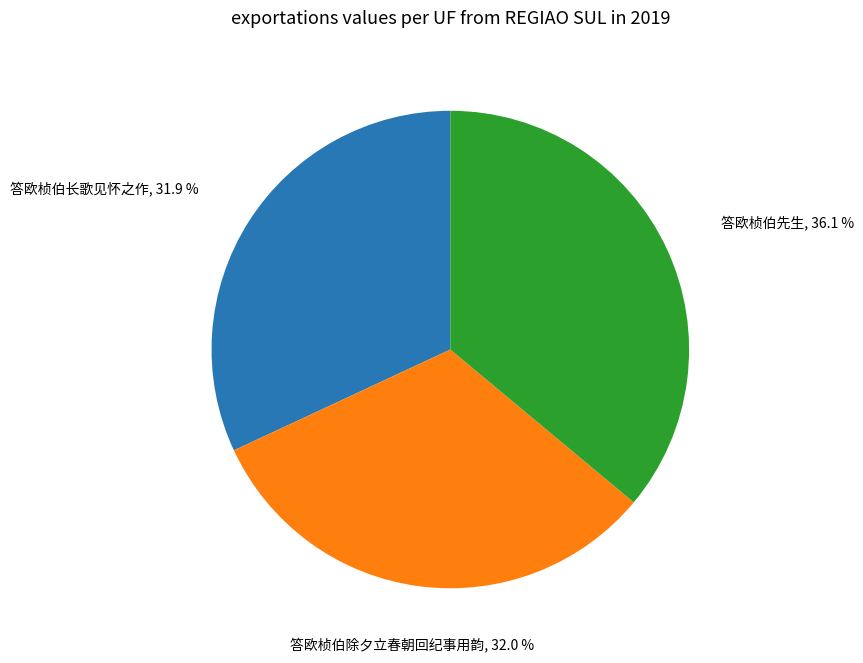

To the nearest percent, what is the difference between the largest and smallest slice percentages?

4%